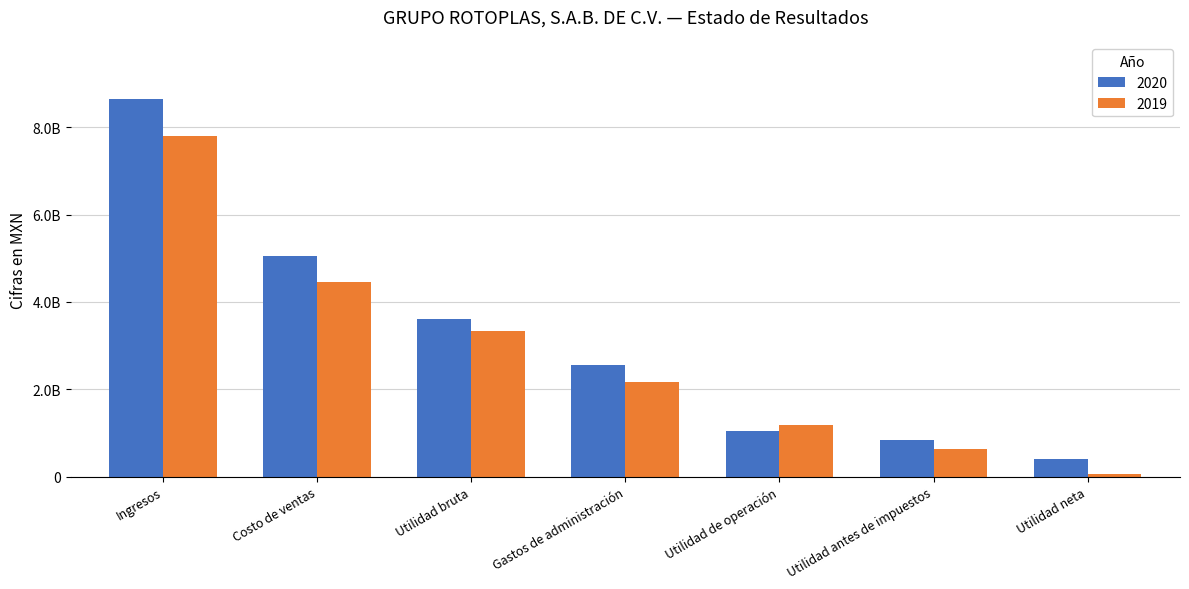

What is the maximum value shown in the chart?

8644303000